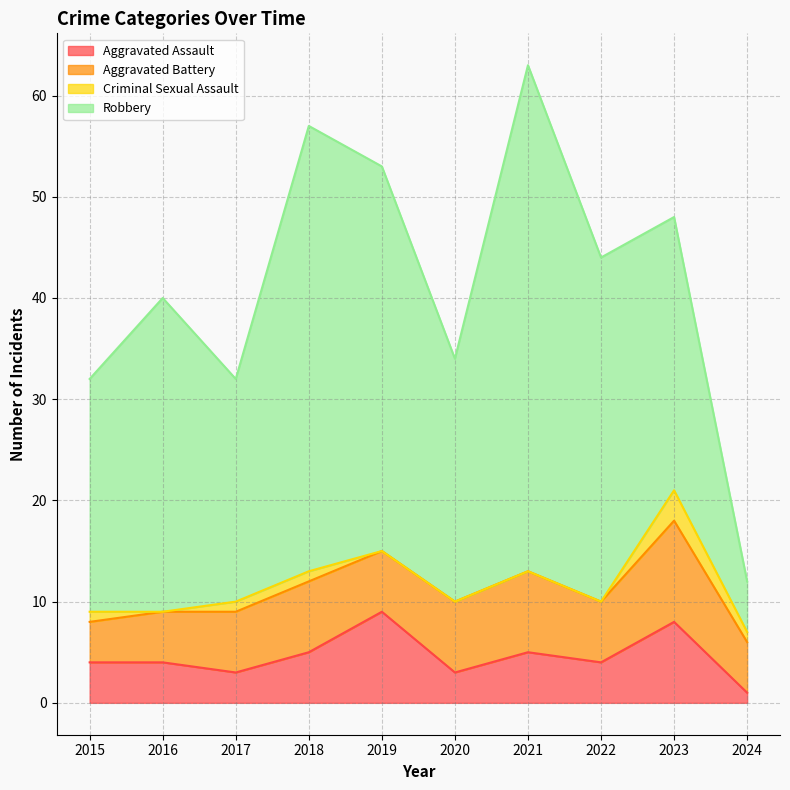

Which category has the lowest value in the Criminal Sexual Assault series?

2016